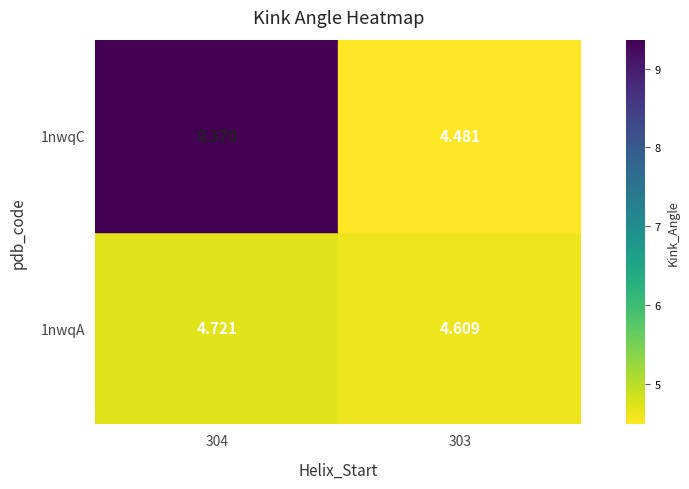

What is the spread (max minus min) of values at 303?

0.1